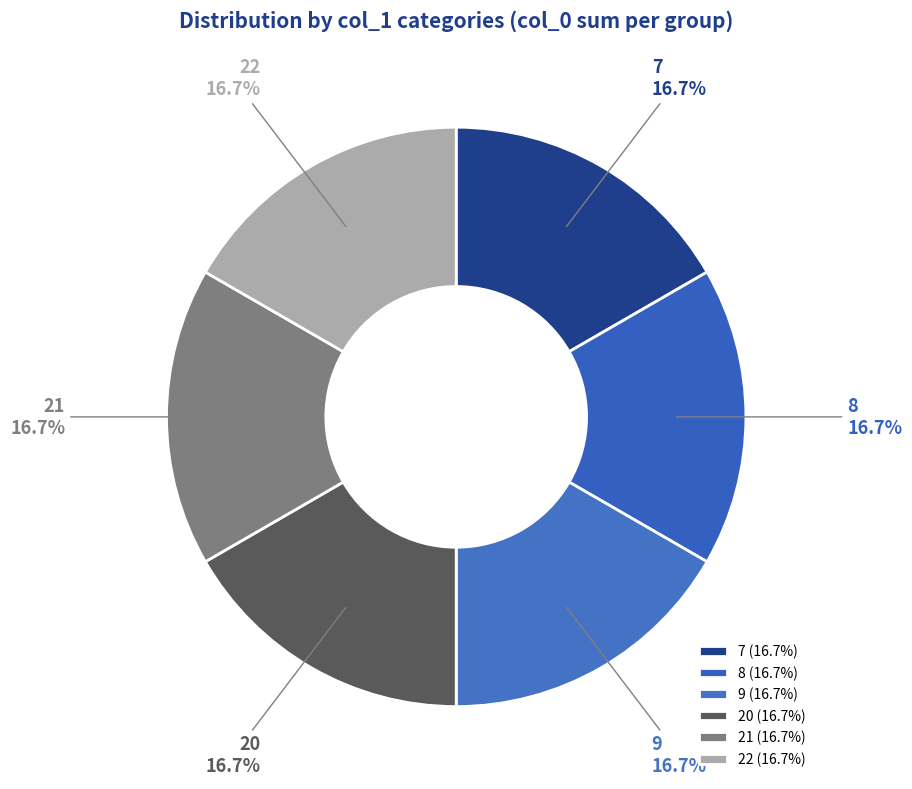

To the nearest percent, what percentage of the pie is 9?

17%